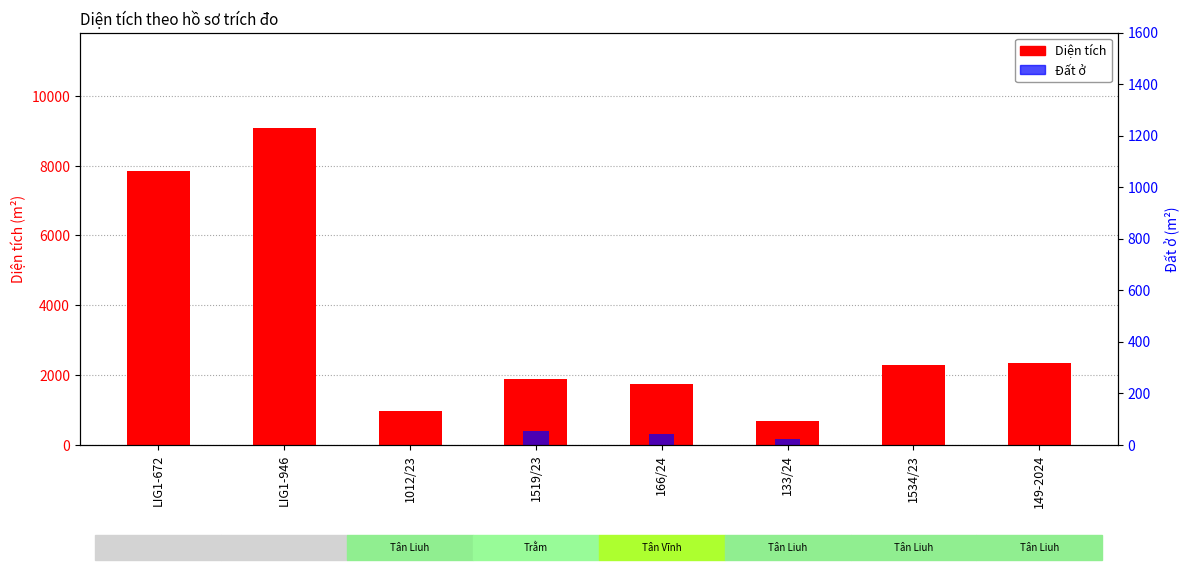

How many categories are shown in the chart?

8